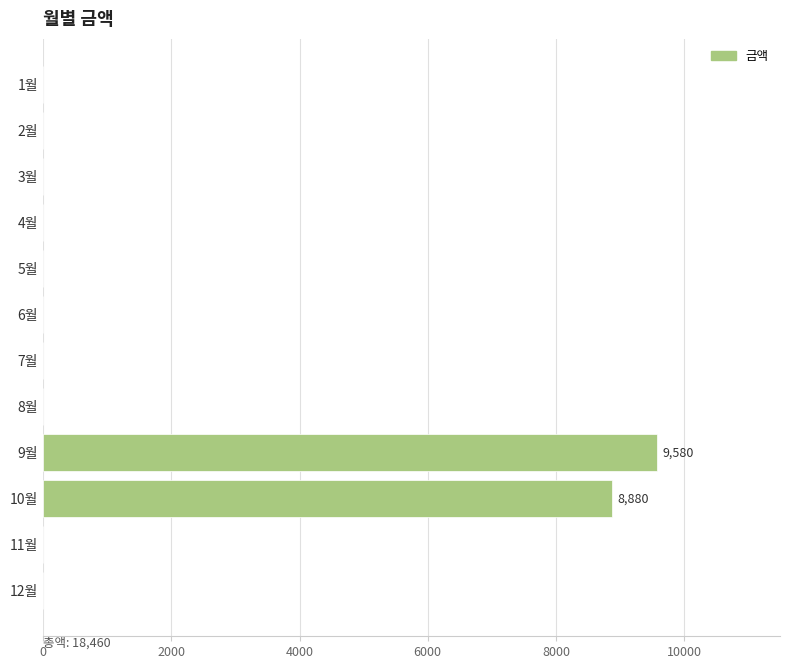

Is it true that the value at 8월 is 5296?

False